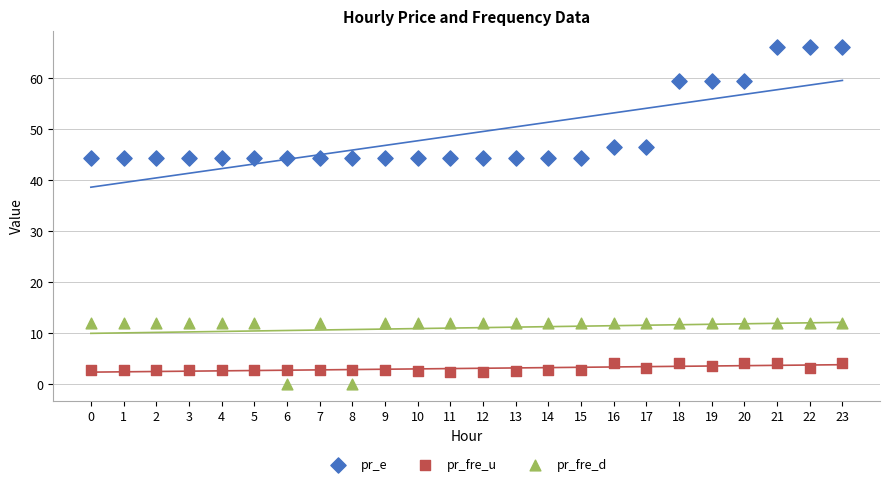

Which series has the largest Y range (max minus min)?

pr_e